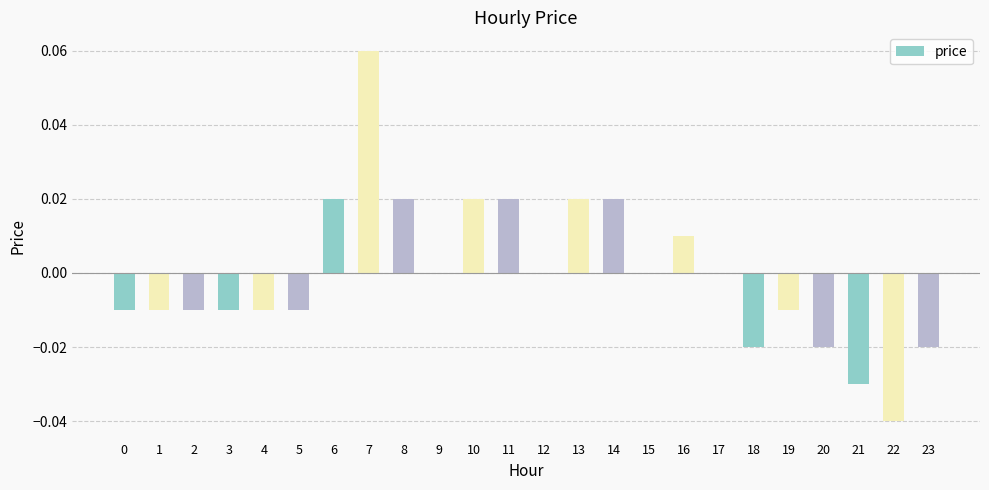

Is it true that the value at 10 is 0.0?

True